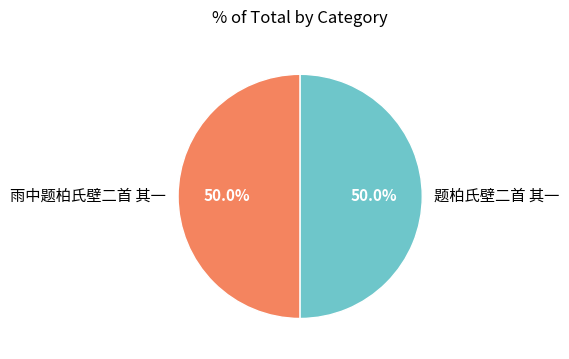

What is the ratio of the value at 雨中题柏氏壁二首 其一 to the value at 题柏氏壁二首 其一?

1.0